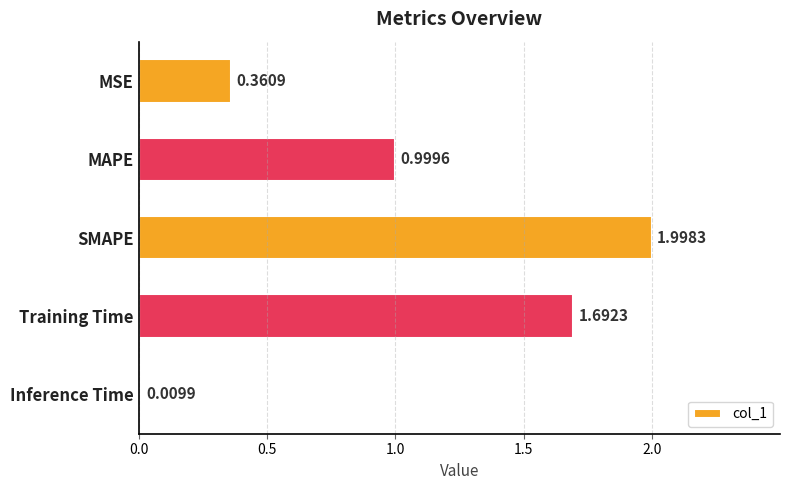

What is the label of the 4th bar from the bottom?

MAPE